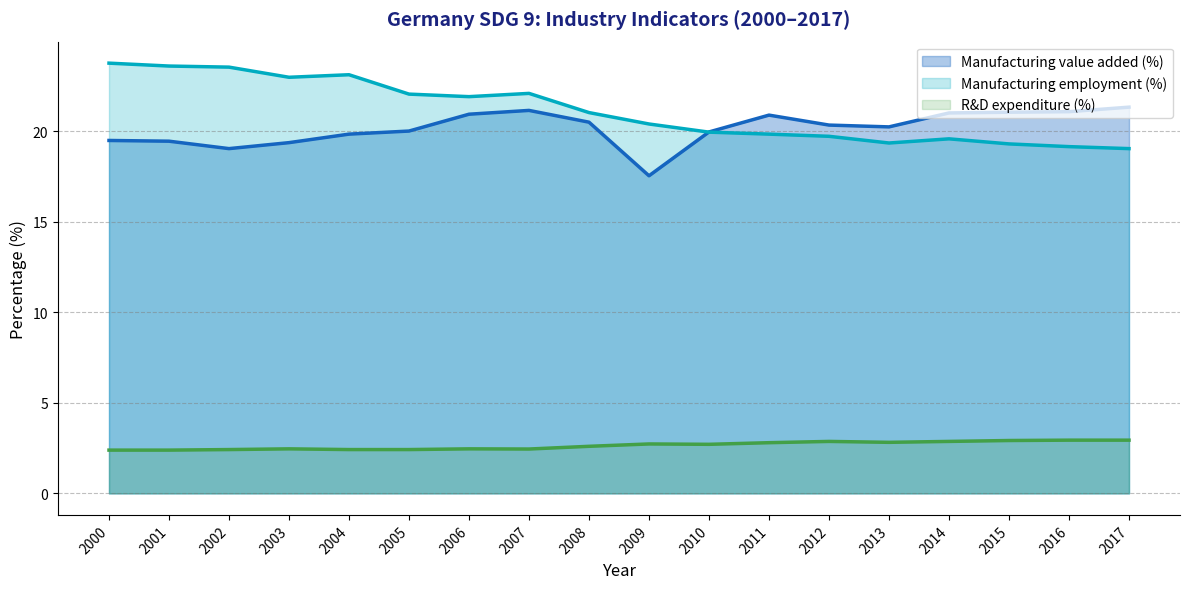

Reading right to left, extract all data points from this chart.

Manufacturing value added (%): 21.3	21.1	21.1	21.0	20.2	20.3	20.9	20.0	17.5	20.5	21.1	20.9	20.0	19.8	19.4	19.0	19.4	19.5
Manufacturing employment (%): 19.0	19.1	19.3	19.6	19.4	19.7	19.8	19.9	20.4	21.0	22.1	21.9	22.1	23.1	23.0	23.5	23.6	23.8
R&D expenditure (%): 2.9	2.9	2.9	2.9	2.8	2.9	2.8	2.7	2.7	2.6	2.5	2.5	2.4	2.4	2.5	2.4	2.4	2.4